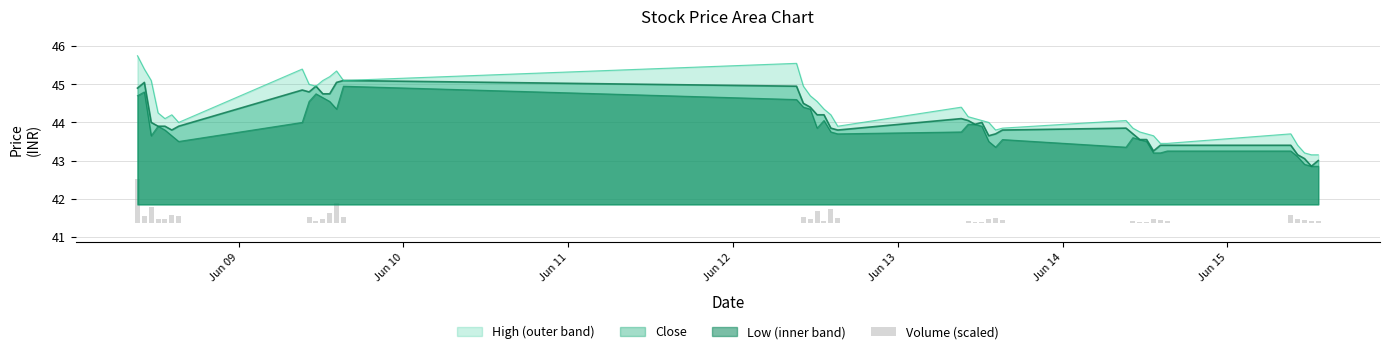

True or false: High (outer band) and Low (inner band) cross at least once.

False